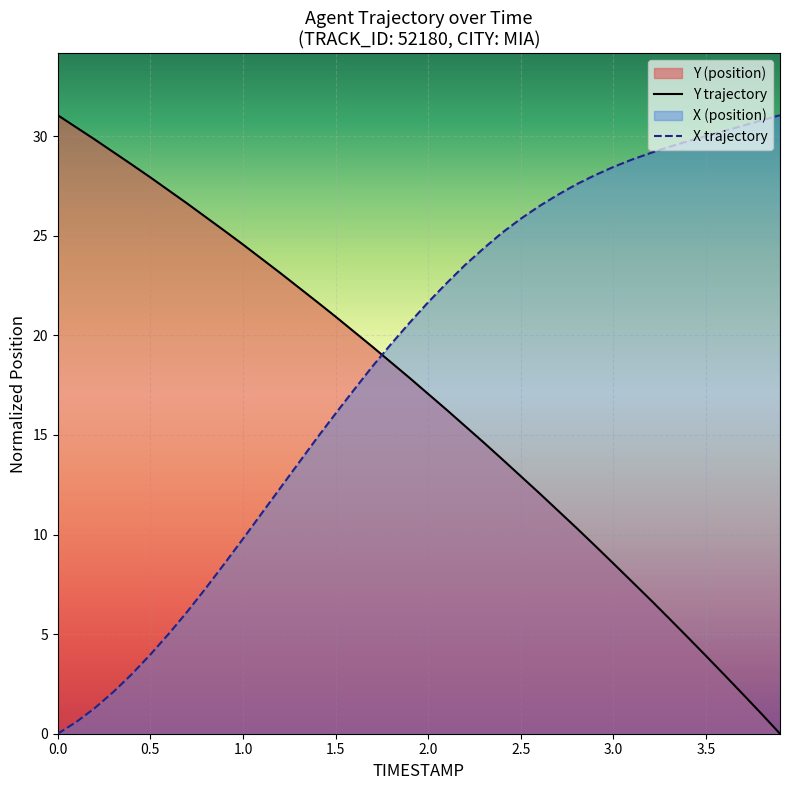

What is the difference between the highest and lowest values at 1.0?

14.8